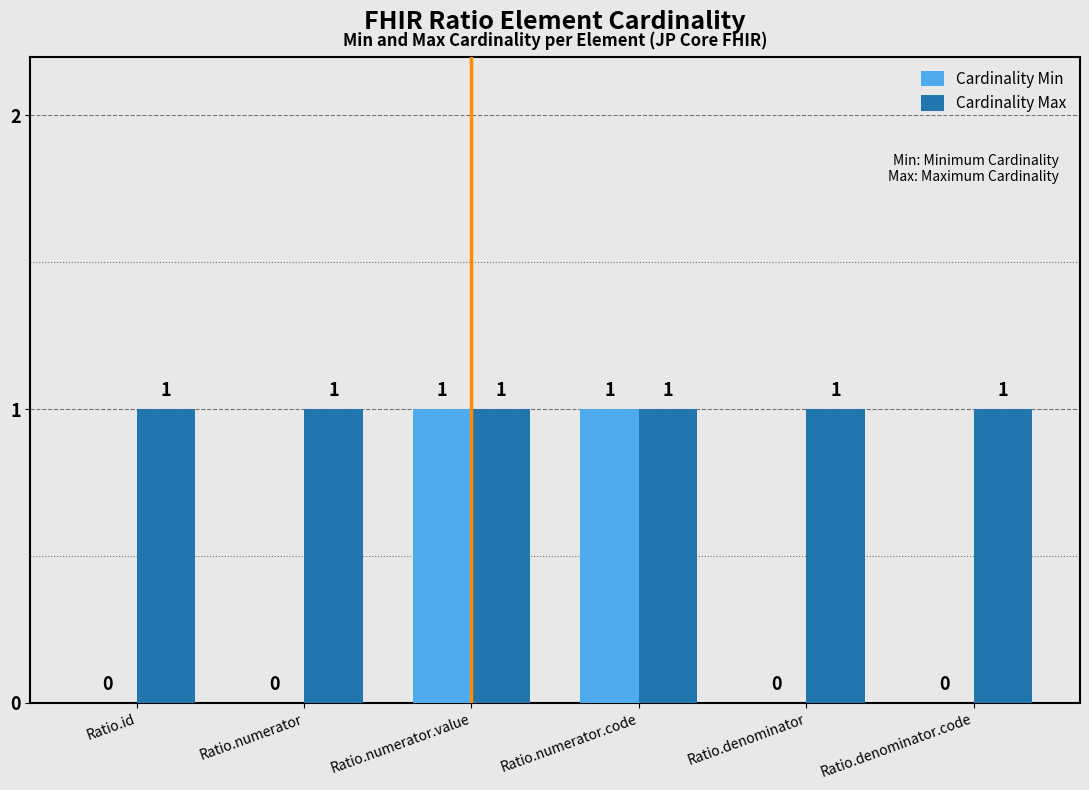

Reading right to left, what are all the values shown in this chart?

Cardinality Min: Ratio.denominator.code=0	Ratio.denominator=0	Ratio.numerator.code=1	Ratio.numerator.value=1	Ratio.numerator=0	Ratio.id=0
Cardinality Max: Ratio.denominator.code=1	Ratio.denominator=1	Ratio.numerator.code=1	Ratio.numerator.value=1	Ratio.numerator=1	Ratio.id=1